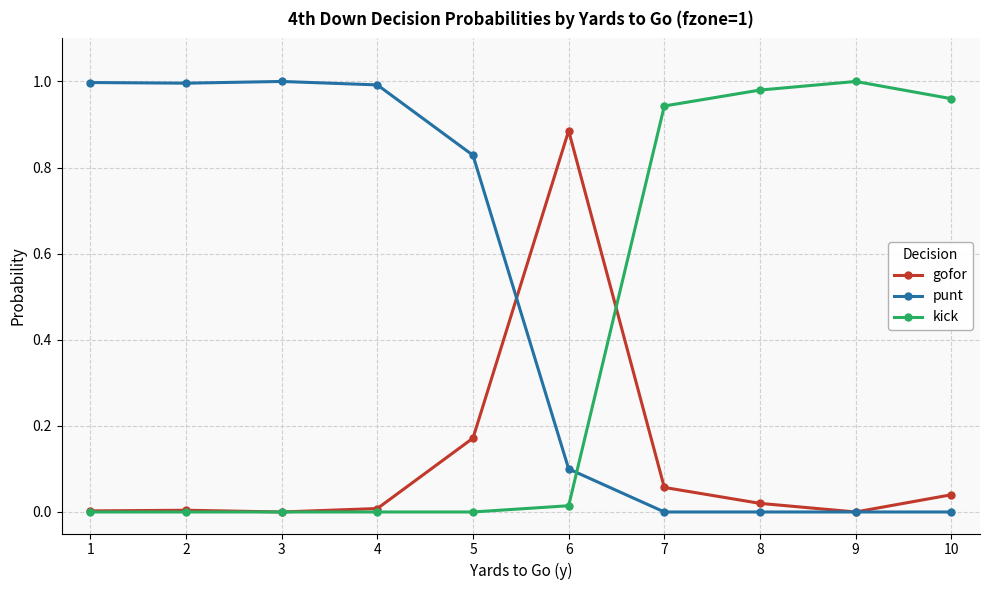

Which series has the largest total across all categories?

punt